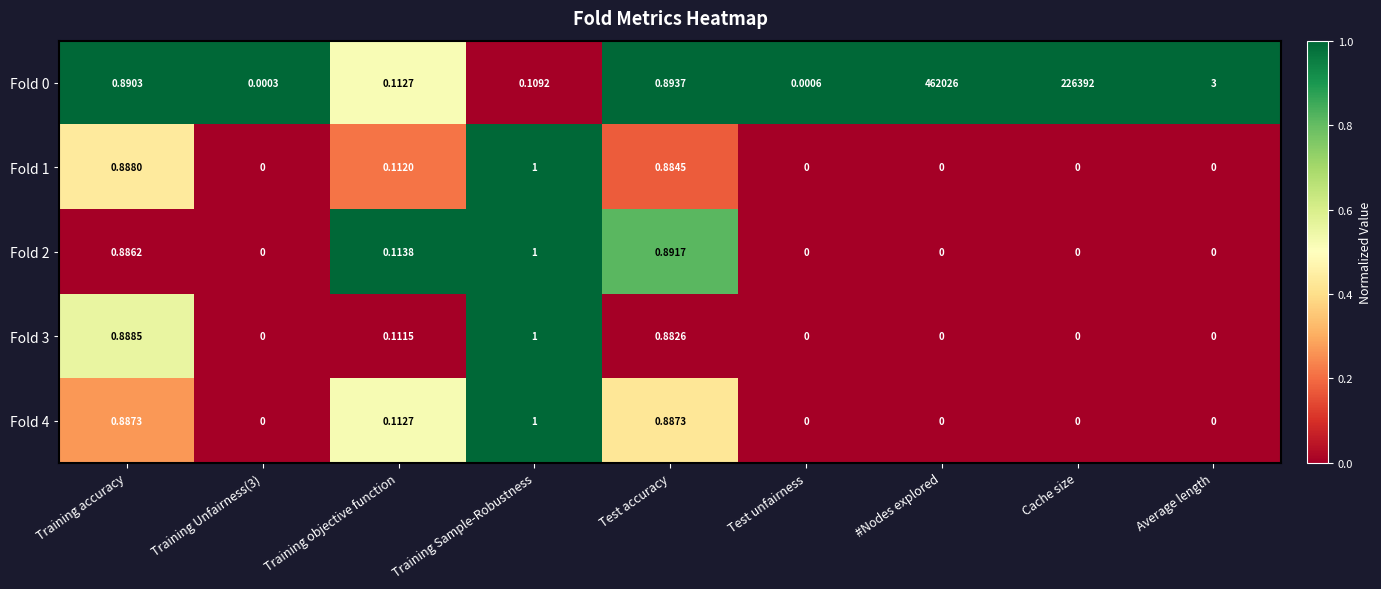

How many positive values does the Fold 1 series have?

4